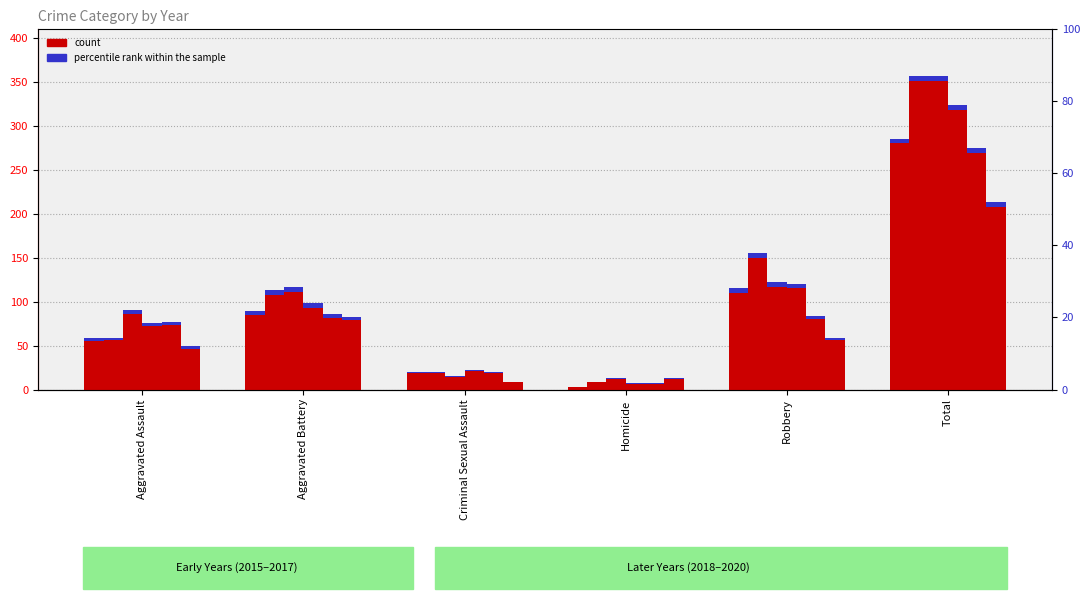

What is the sum of all 2017 values?

712